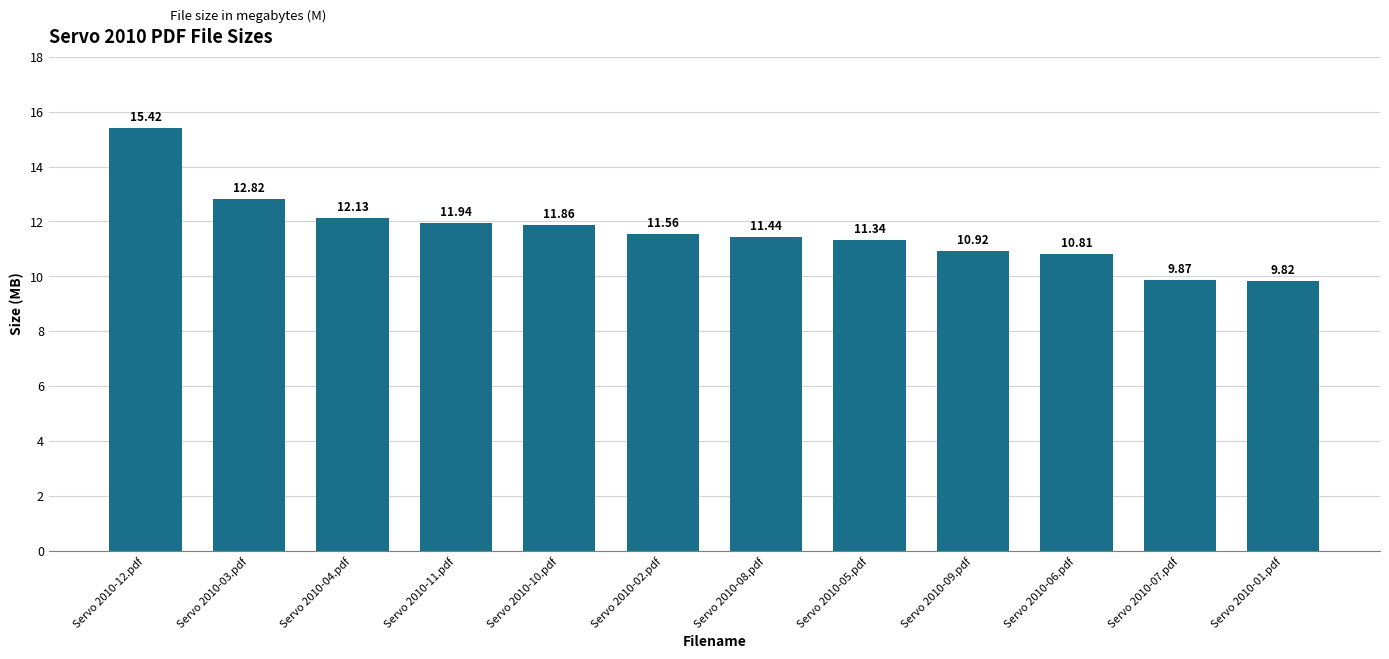

What is the ratio of the value at Servo 2010-04.pdf to the value at Servo 2010-12.pdf?

0.8